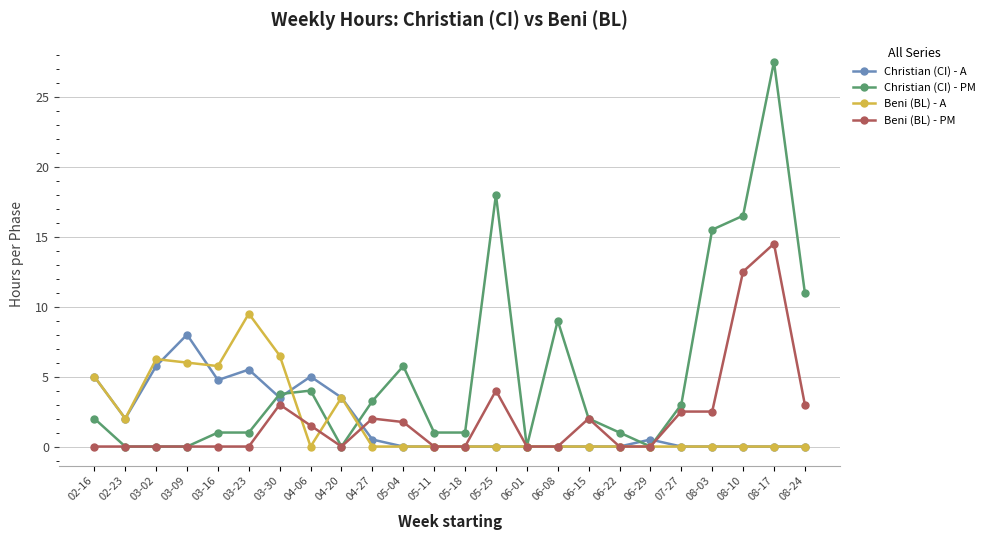

What is the label of the 10th point from the right?

06-01